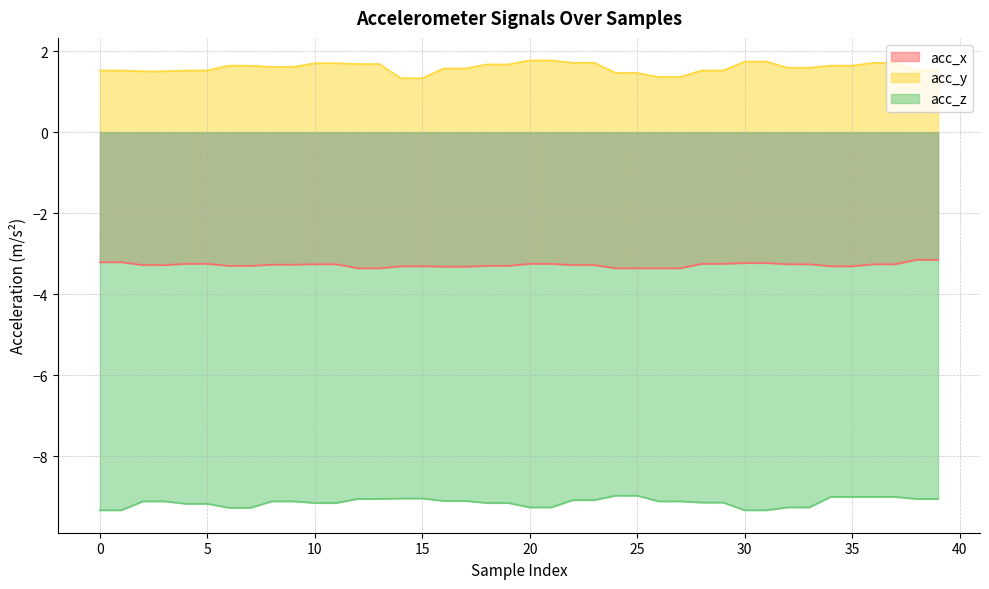

What is the sum of all acc_x values?

-131.1